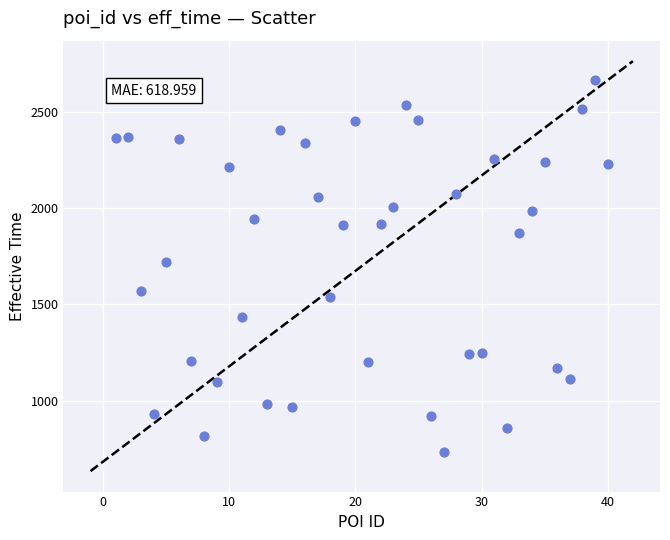

What is the range of Y values (max minus min)?

1933